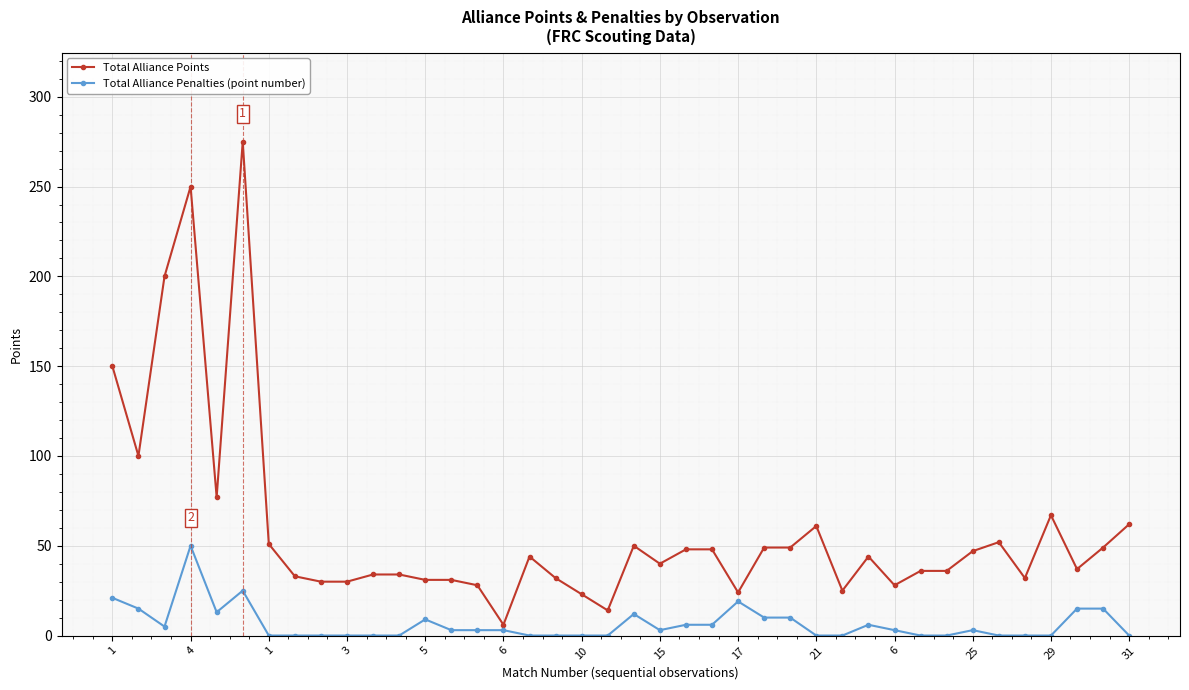

True or false: Total Alliance Points and Total Alliance Penalties (point number) cross at least once.

False